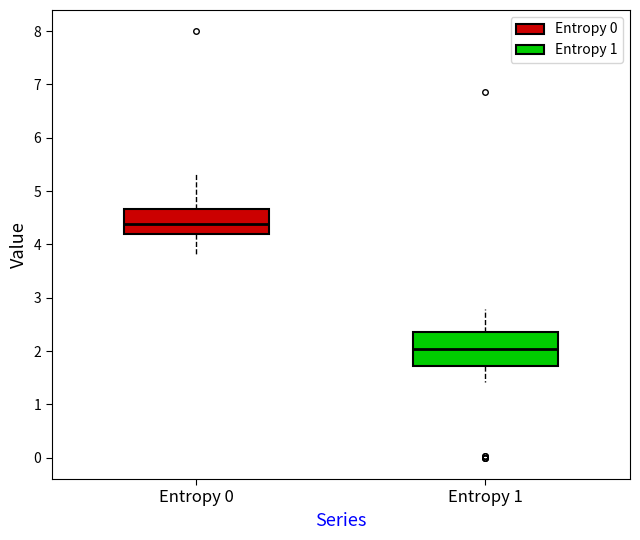

Comparing the boxes themselves (not the whiskers), which one is the tallest?

Entropy 1